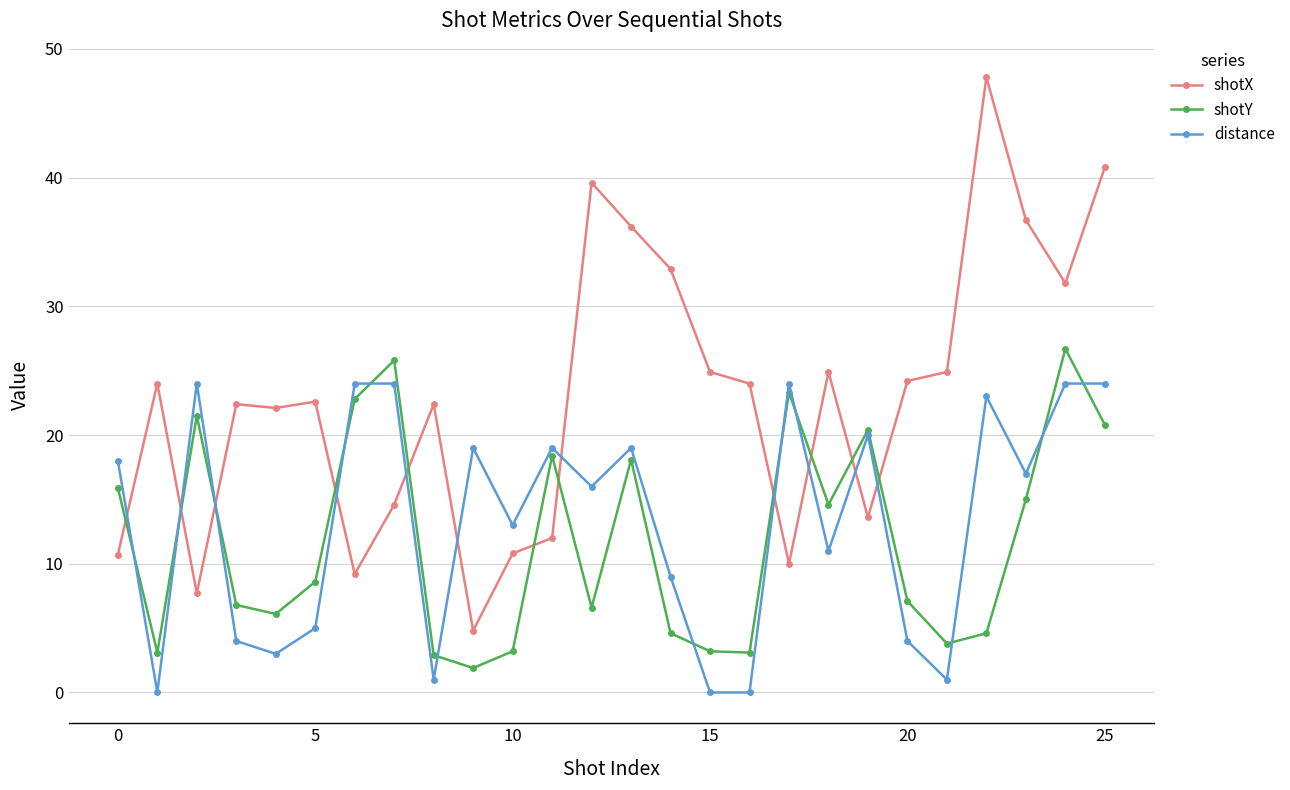

What is the highest value of the shotX series?

47.8